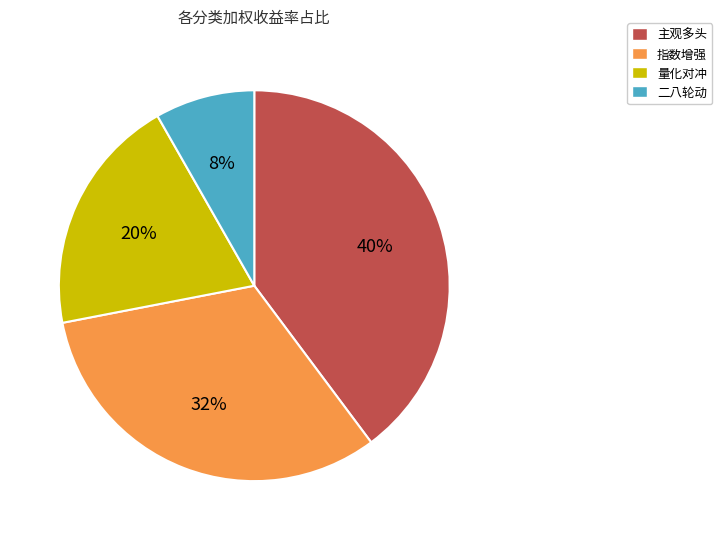

To the nearest percent, what is the average slice percentage?

25%